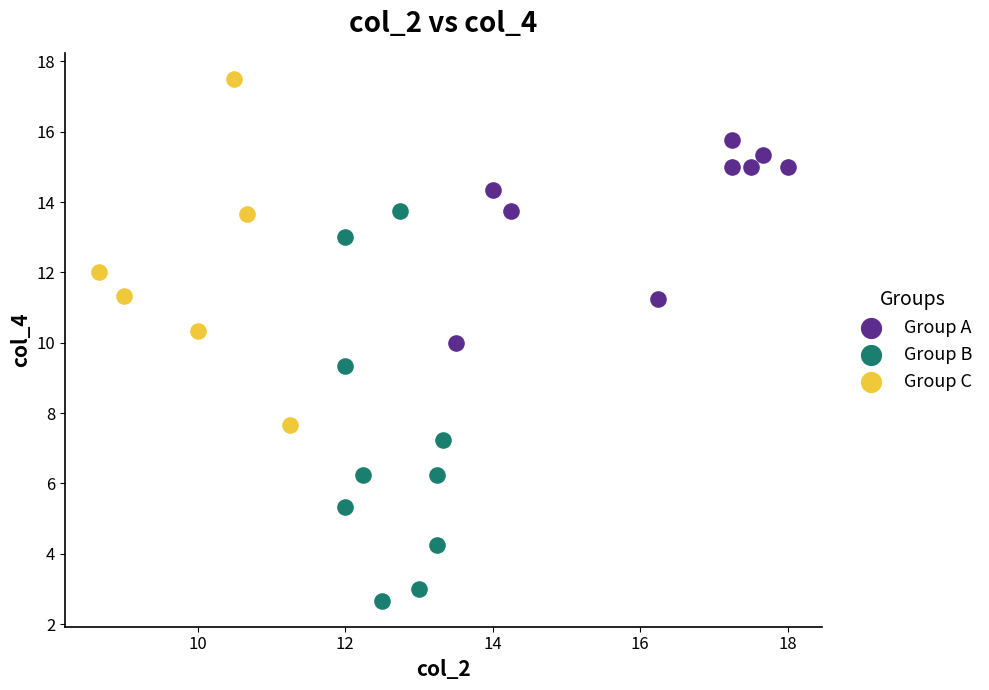

What are all the series names shown in the legend?

Group A, Group B, Group C